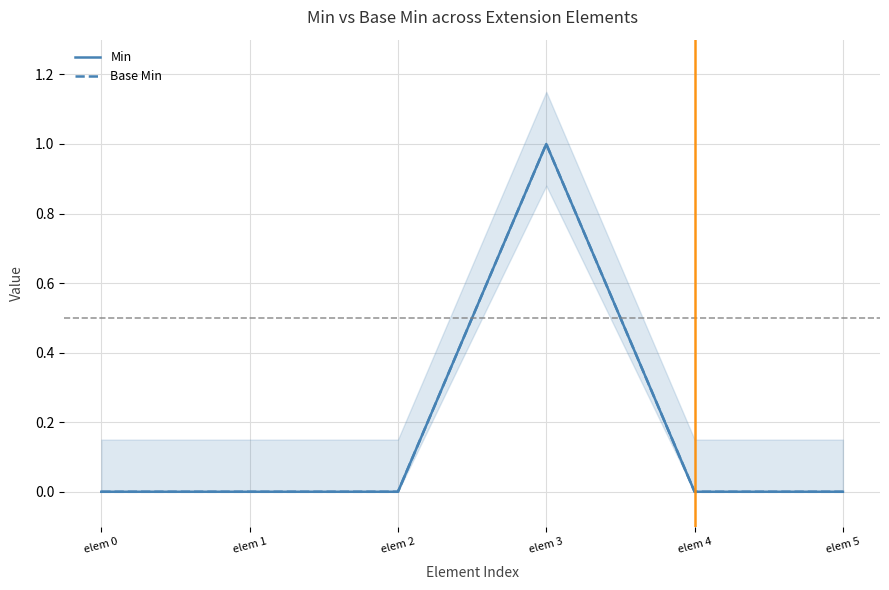

In Min, how many points are higher than both neighbors (excluding endpoints)?

1